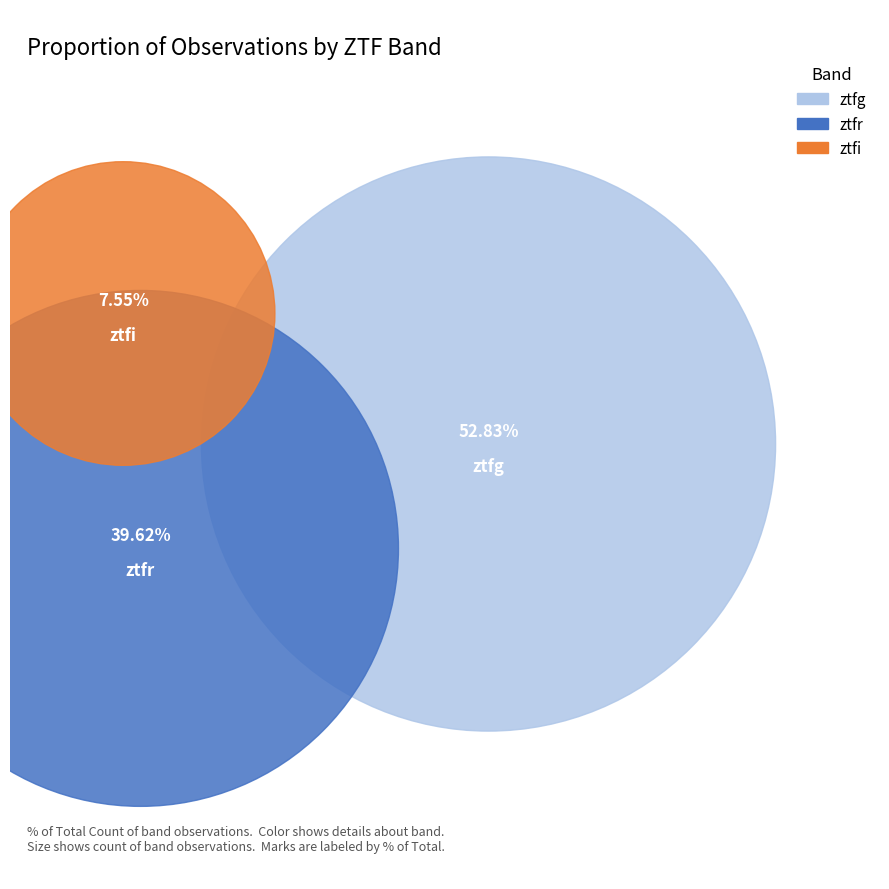

To the nearest percent, what portion does ztfi represent?

8%